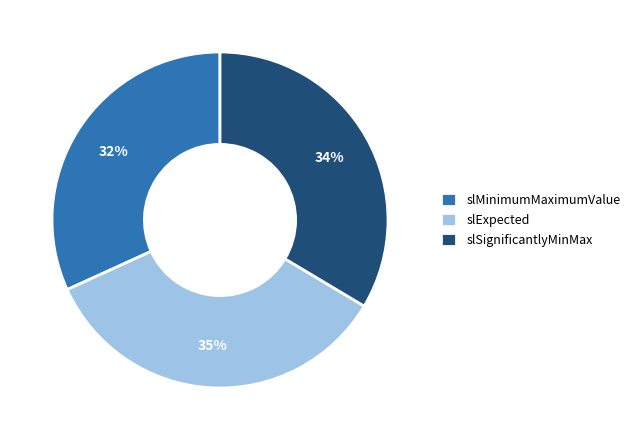

Does slSignificantlyMinMax account for over 50% of the chart?

No